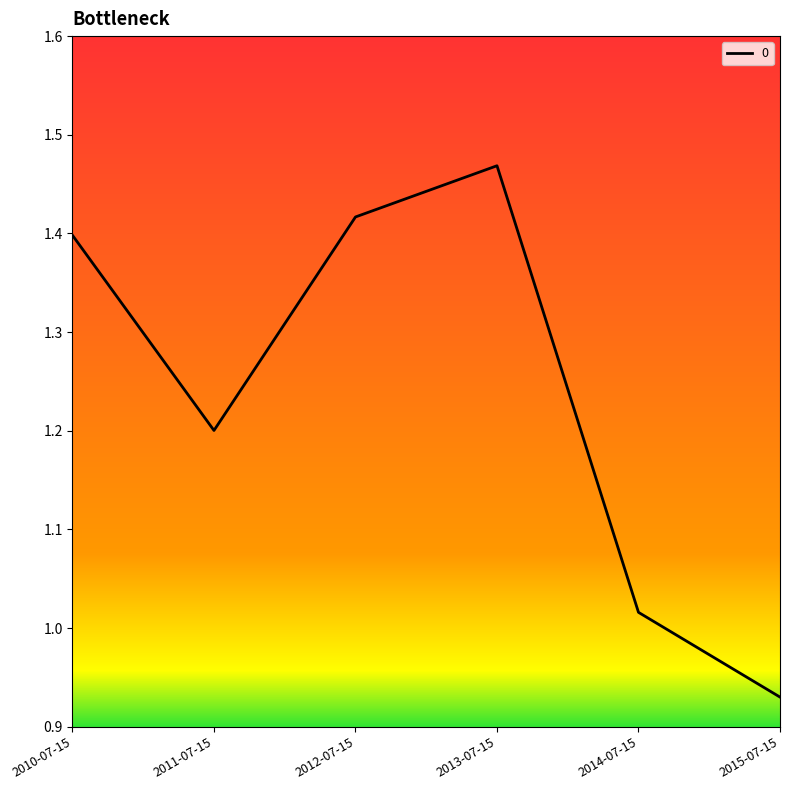

Is it true that the value at 2012-07-15 is 1.4?

True